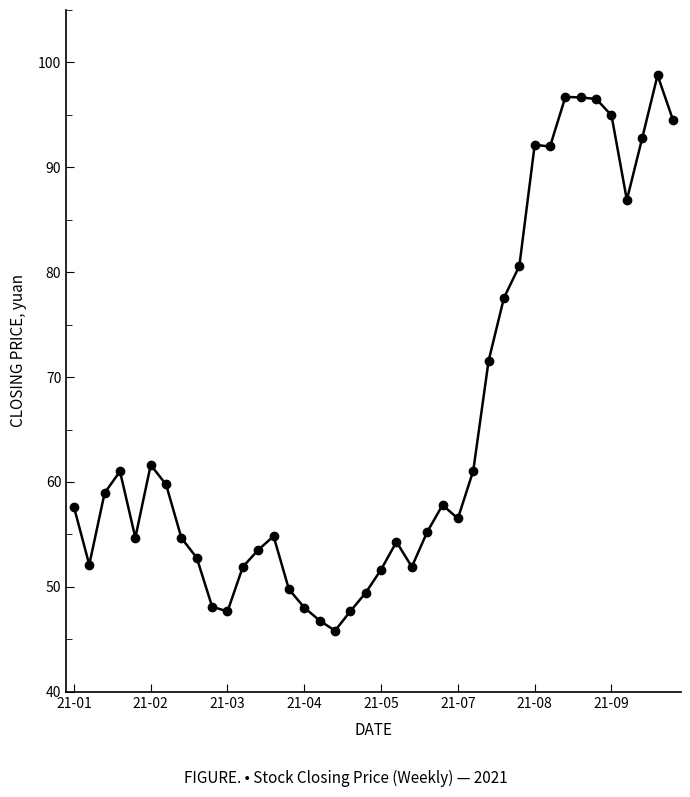

What is the value of the 18th point from the left?

45.8